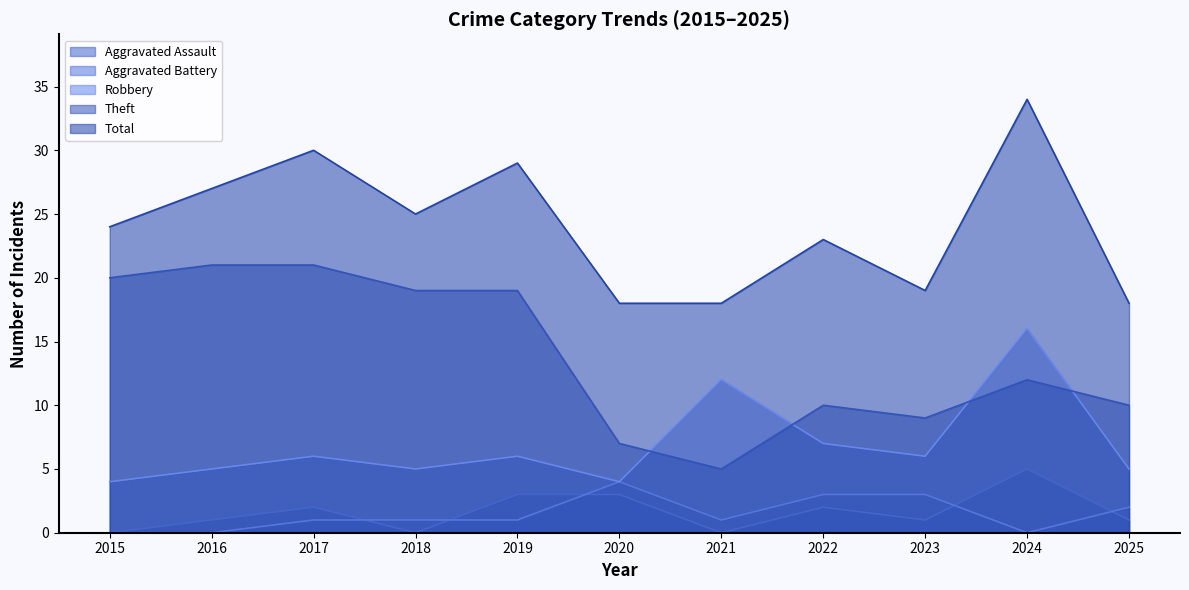

Where is Theft nearest to the value 13?

2024